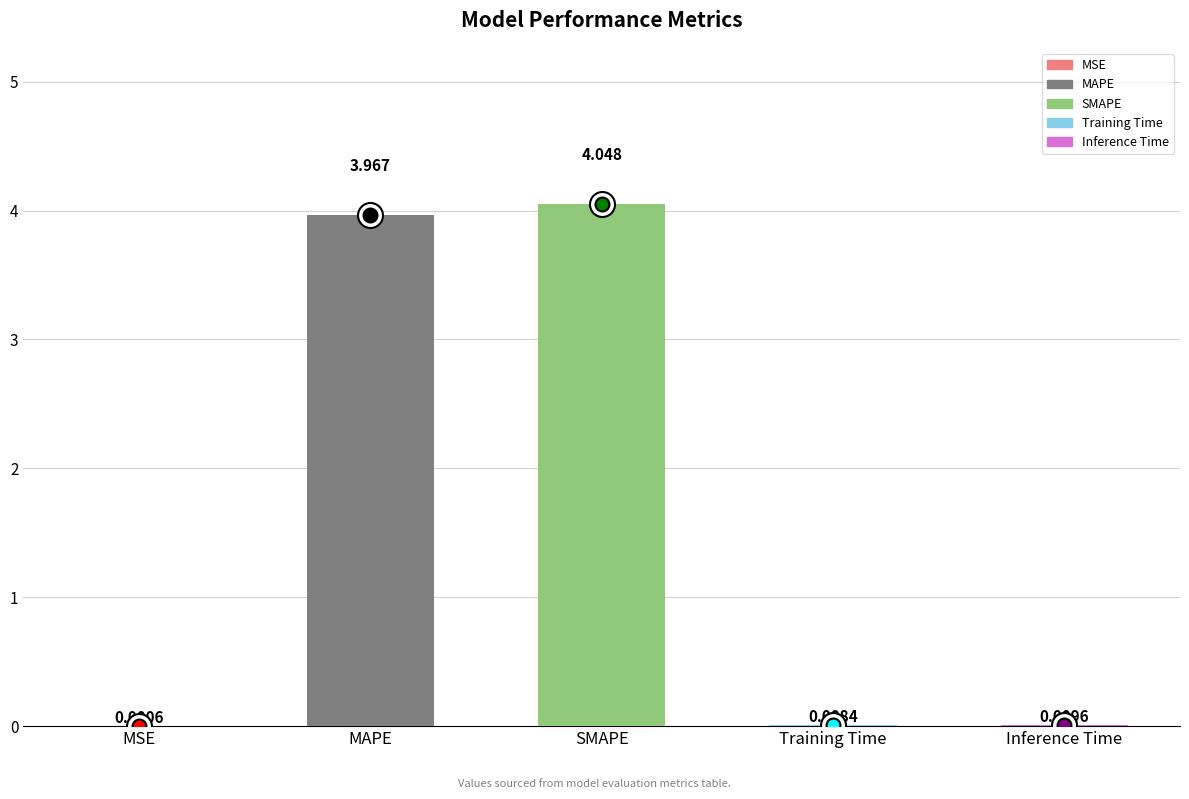

At which label is the value closest to 2?

MAPE